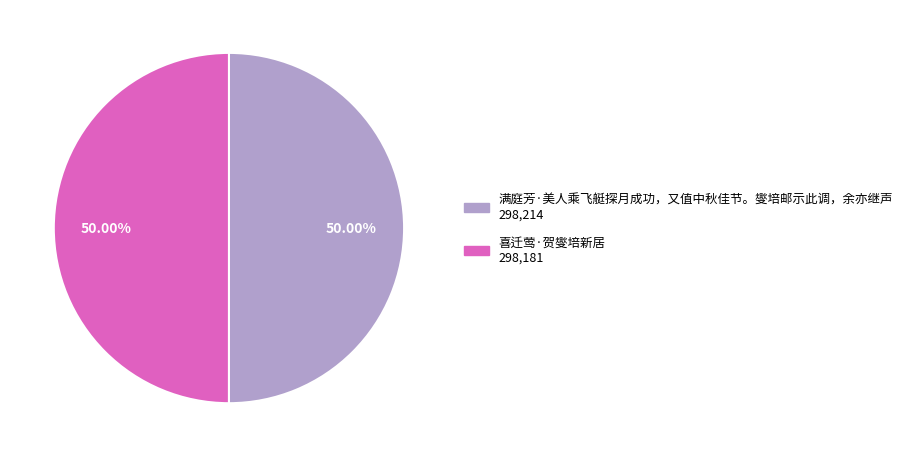

Do 喜迁莺·贺燮培新居 and 满庭芳·美人乘飞艇探月成功，又值中秋佳节。燮培邮示此调，余亦继声 together represent more than half of the pie?

Yes